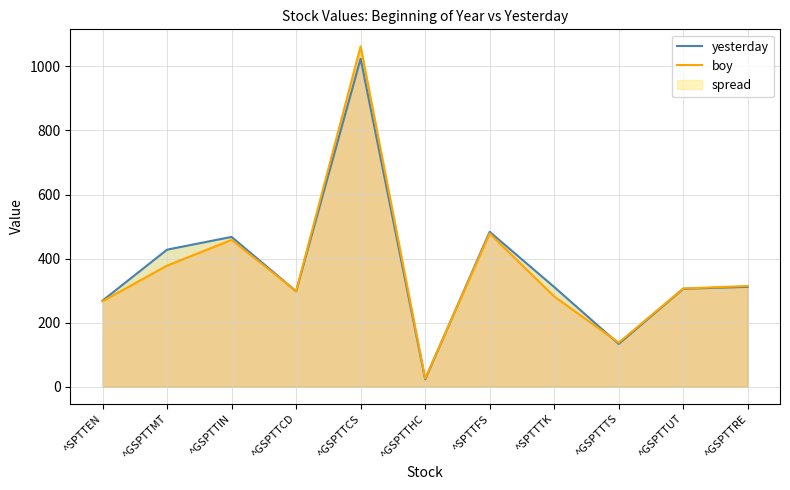

Which category has the highest value in the yesterday series?

^GSPTTCS